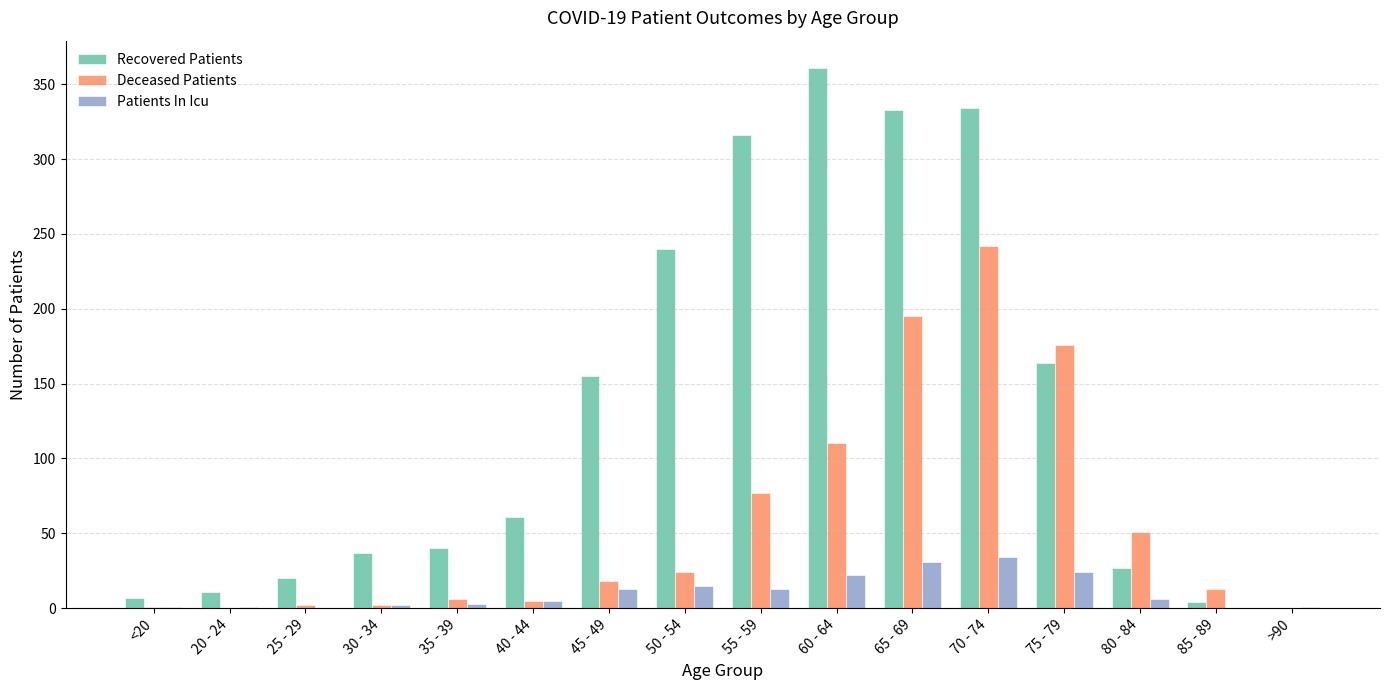

What is the maximum value shown in the chart?

361